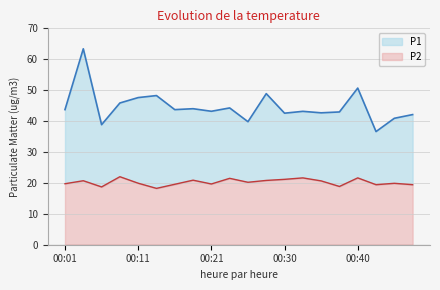

How many data points in P1 are less than 43?

8